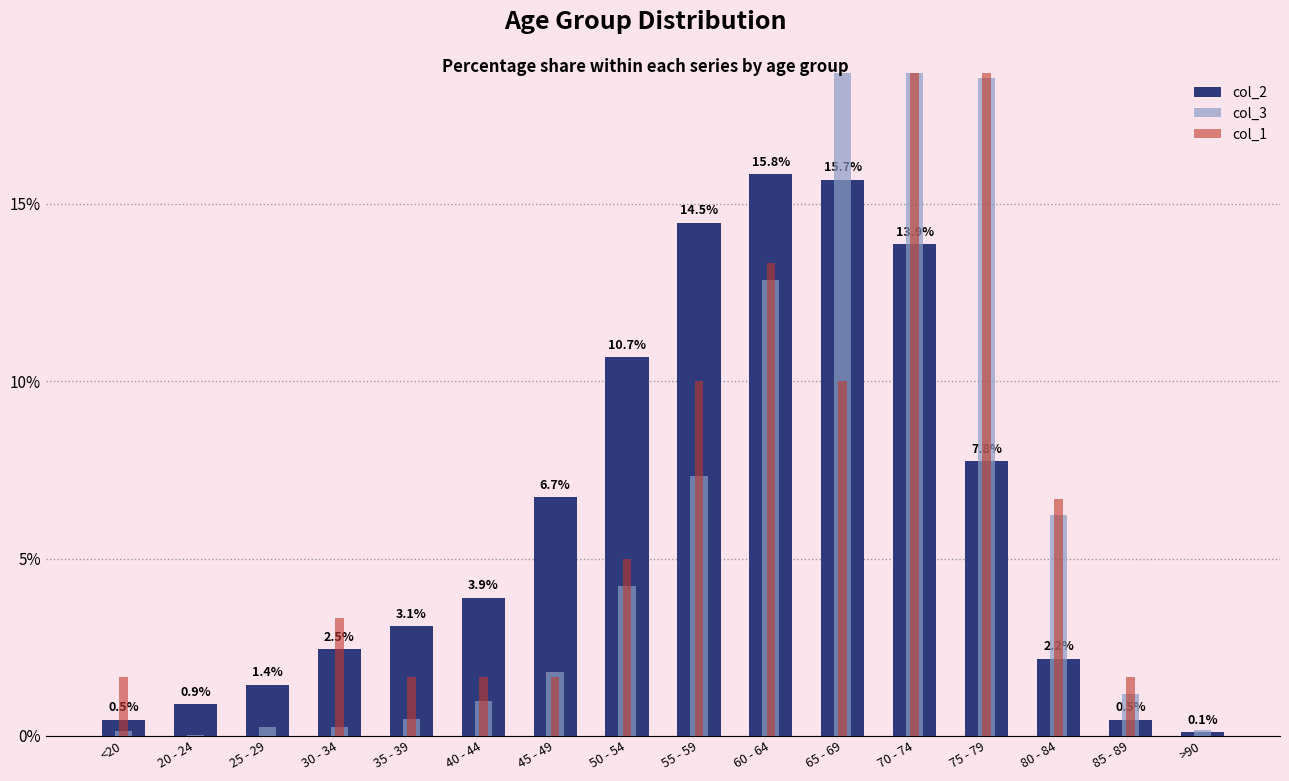

What position from the left is 60 - 64?

10